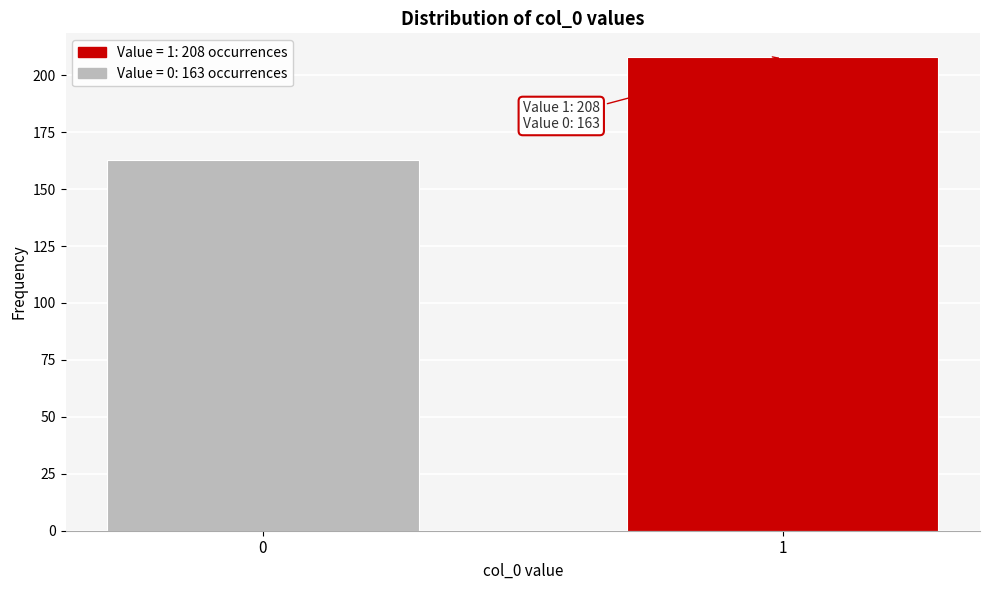

Reading left to right, list all the values displayed in this chart.

0=163	1=208